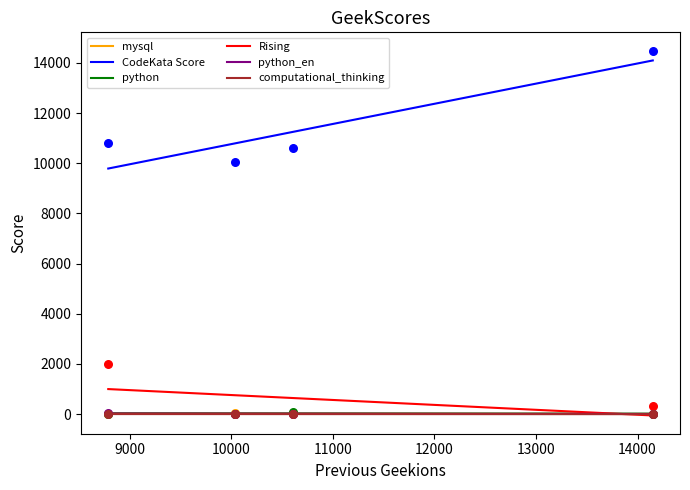

Which series reaches the minimum Y coordinate?

python